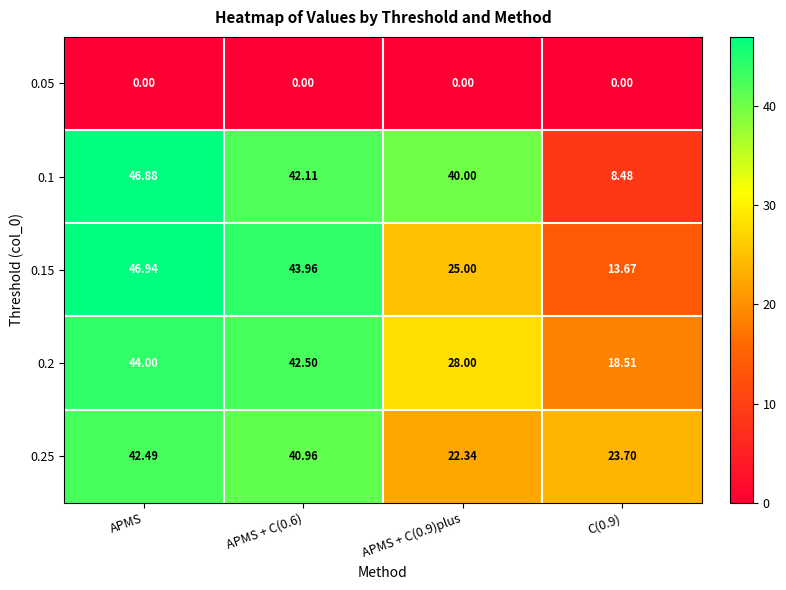

At which label does 0.15 first exceed 43?

APMS